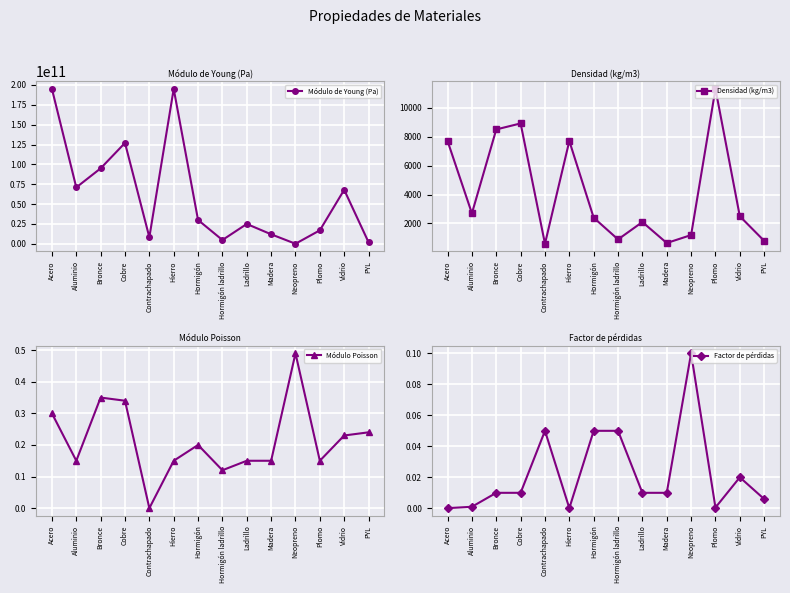

True or false: Módulo Poisson has a value of 0.4 at Vidrio.

False